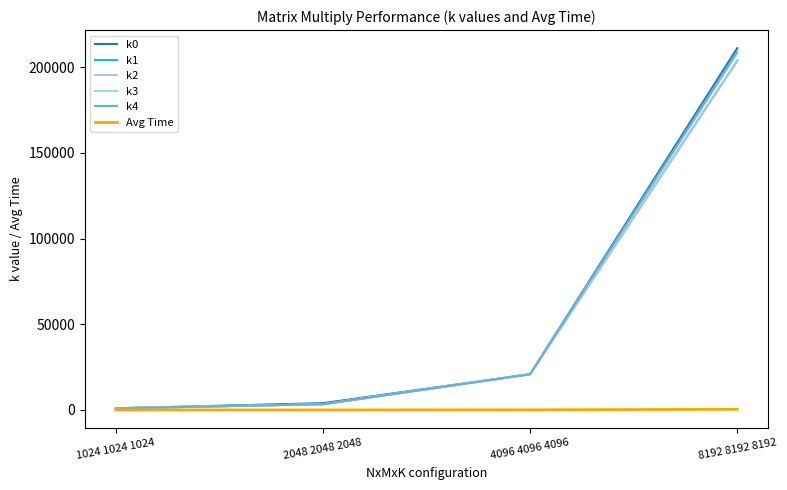

What is the lowest value of the k4 series?

941.0